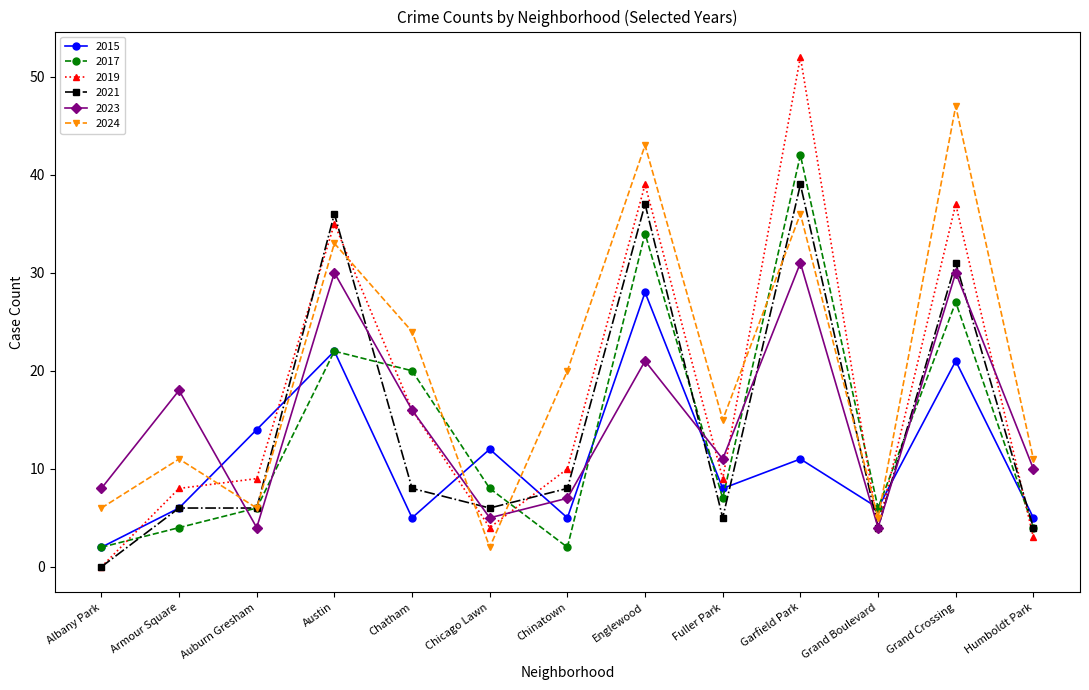

What is the approximate value of 2017 at Austin, to the nearest 5?

20